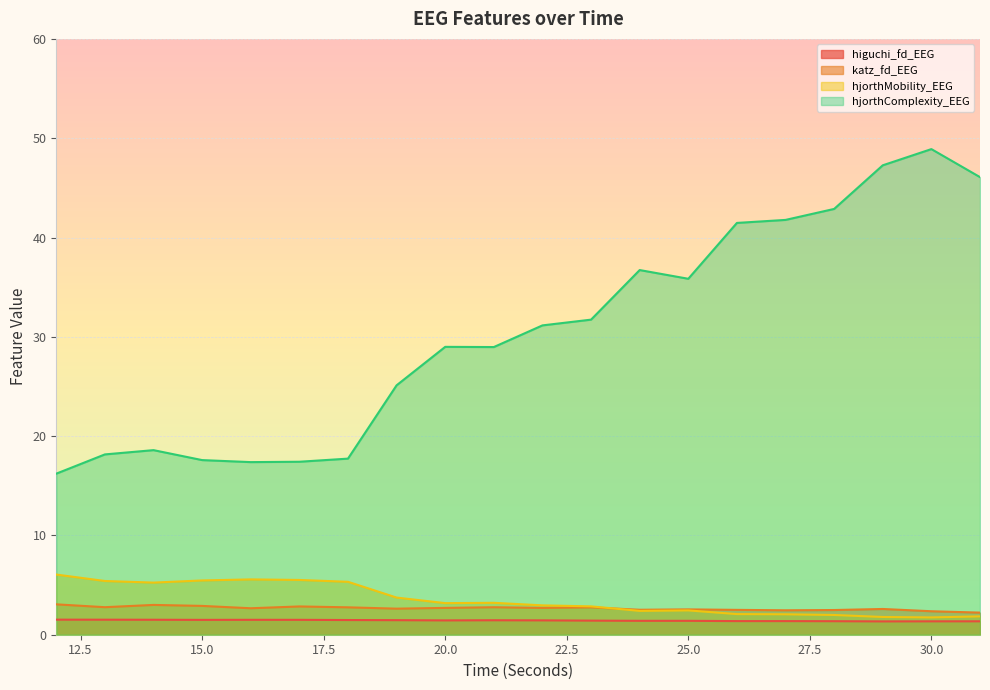

In higuchi_fd_EEG, how many points are higher than both neighbors (excluding endpoints)?

2